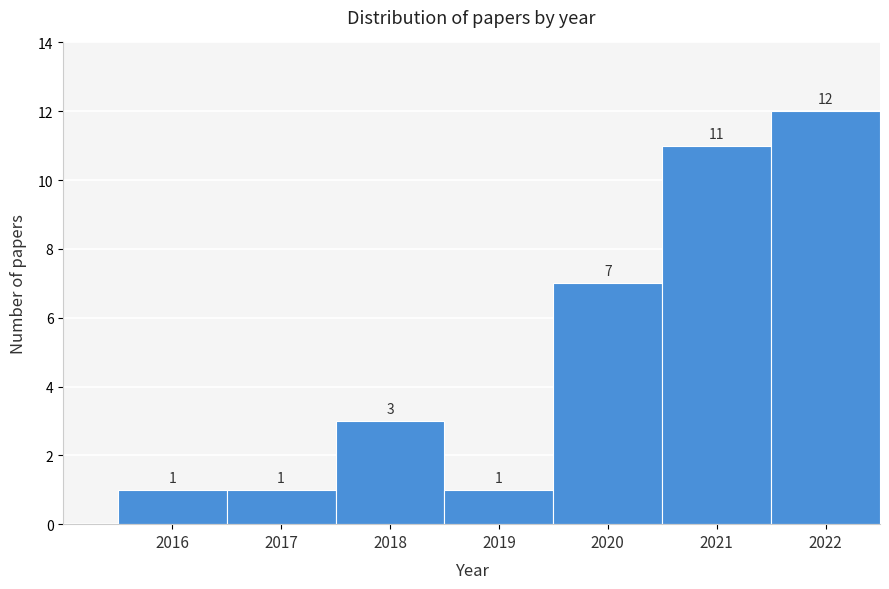

Reading left to right, transcribe all the data shown in this chart.

1	1	3	1	7	11	12